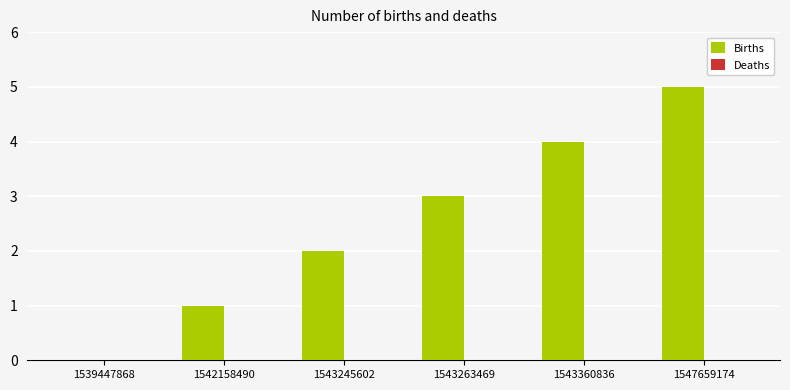

At which category does the chart reach its peak across all series?

1547659174